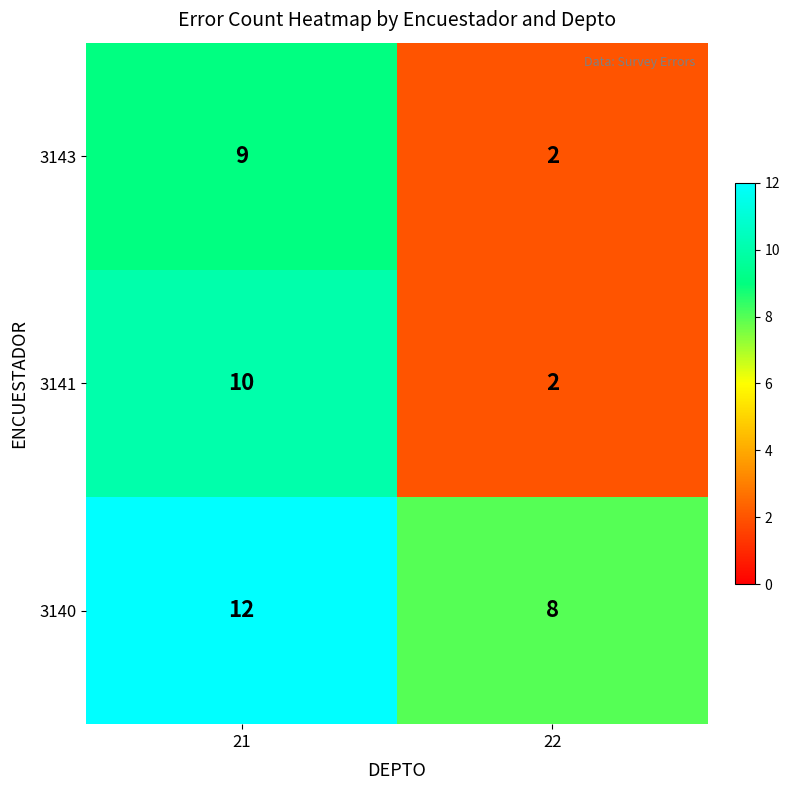

Rank the series at 21 from highest to lowest value.

3140, 3141, 3143